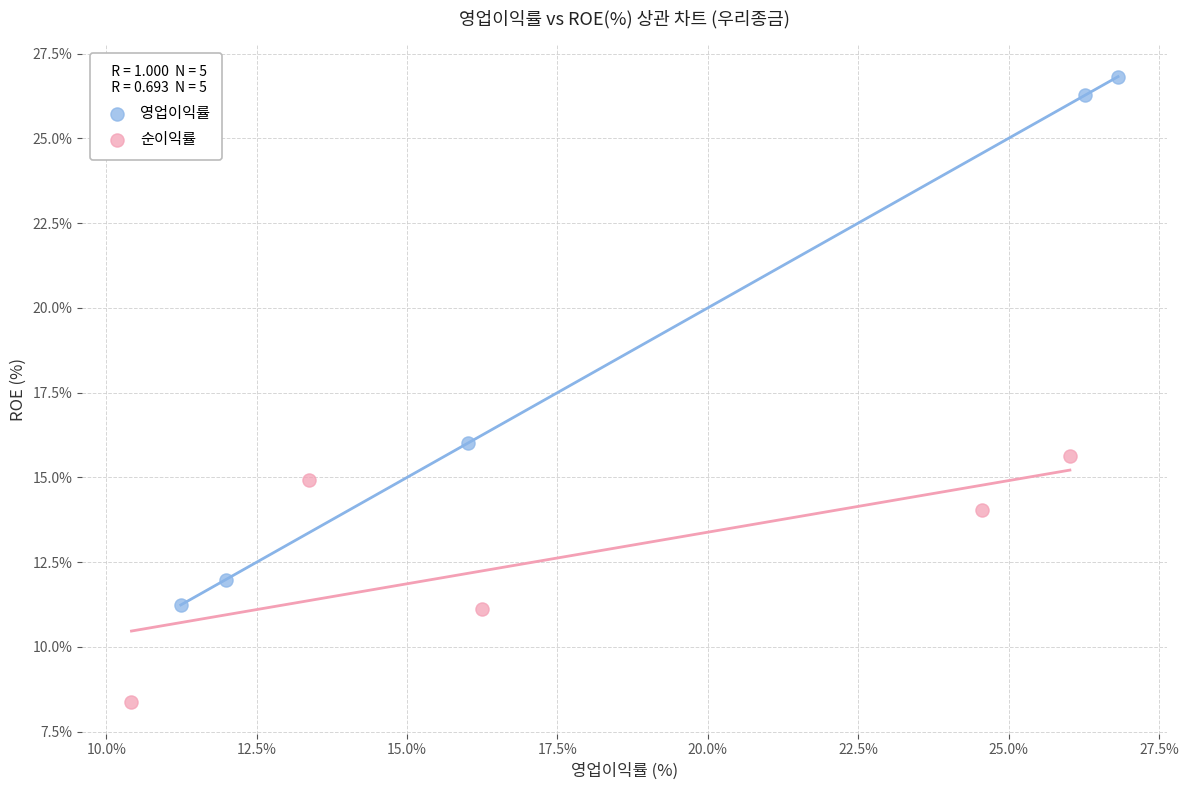

Which series contains the highest Y value?

영업이익률